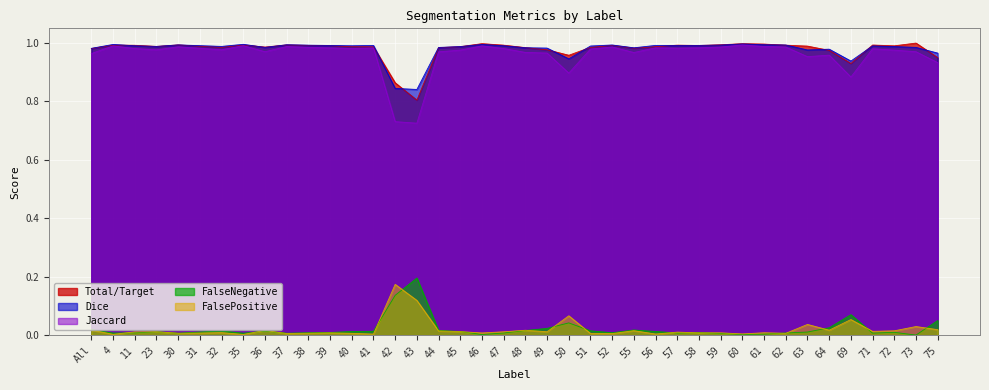

True or false: Total/Target and FalseNegative intersect in this chart.

False